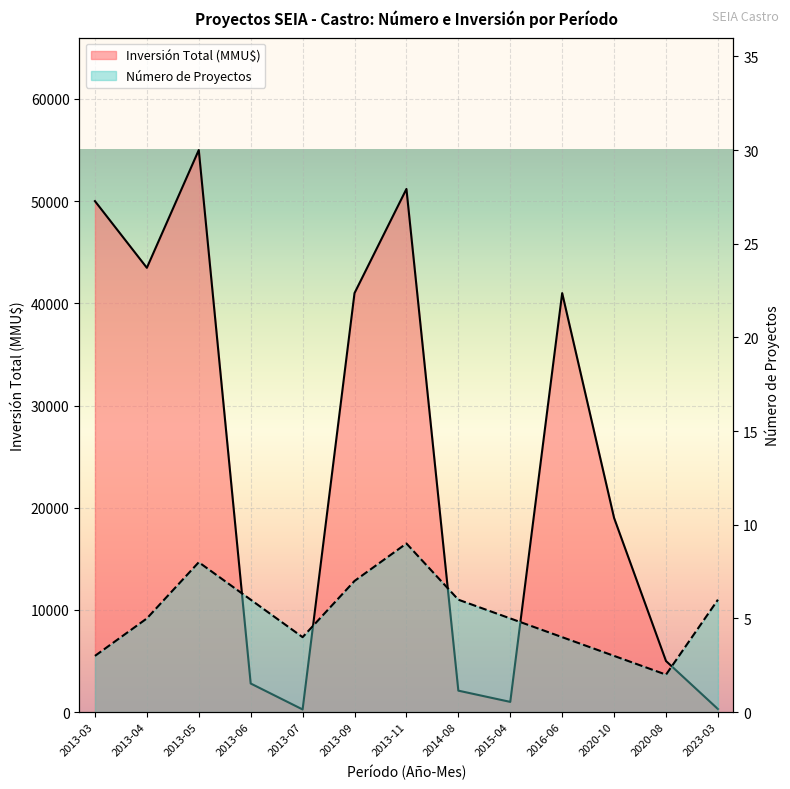

List the labels in order of Número de Proyectos value, largest first.

2013-11, 2013-05, 2013-09, 2013-06, 2014-08, 2023-03, 2013-04, 2015-04, 2013-07, 2016-06, 2013-03, 2020-10, 2020-08